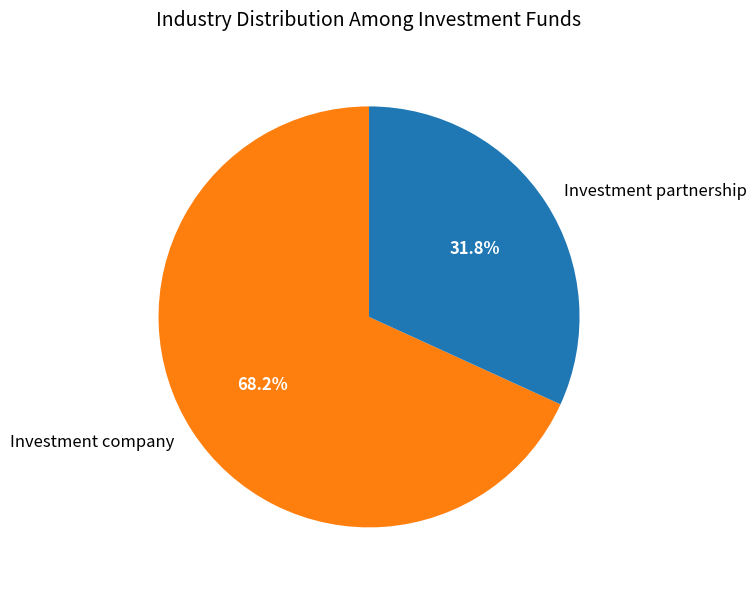

To the nearest percent, what is the combined percentage of Investment company and Investment partnership?

100%